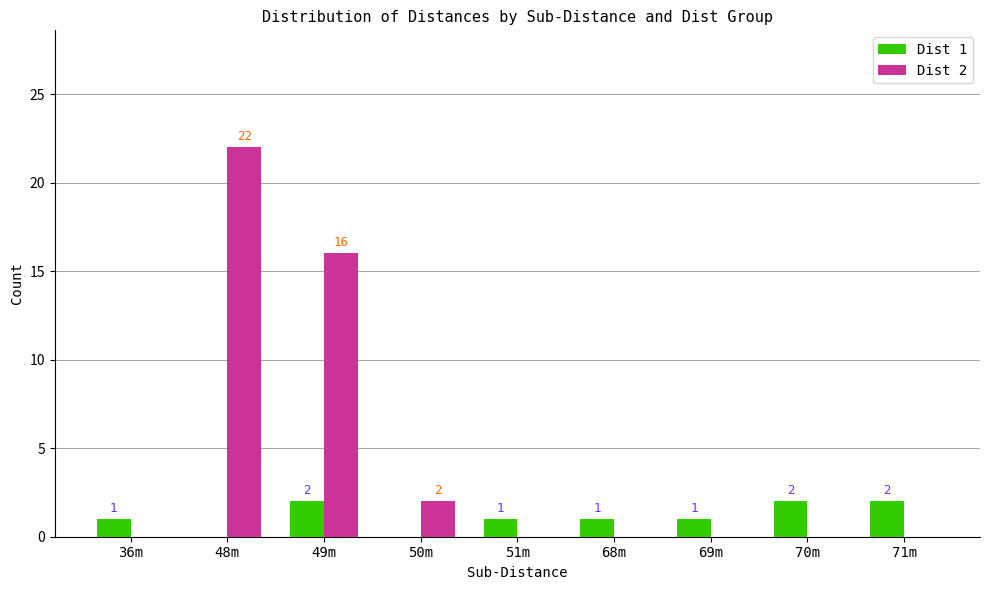

Reading right to left, list all the values displayed in this chart.

Dist 1: 71m=2	70m=2	69m=1	68m=1	51m=1	50m=0	49m=2	48m=0	36m=1
Dist 2: 71m=0	70m=0	69m=0	68m=0	51m=0	50m=2	49m=16	48m=22	36m=0